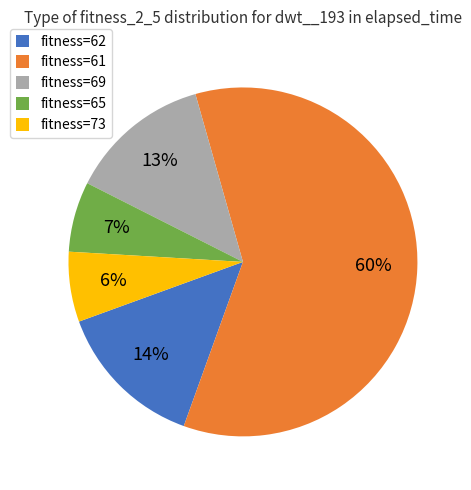

To the nearest percent, what percentage of the pie is fitness=62?

14%